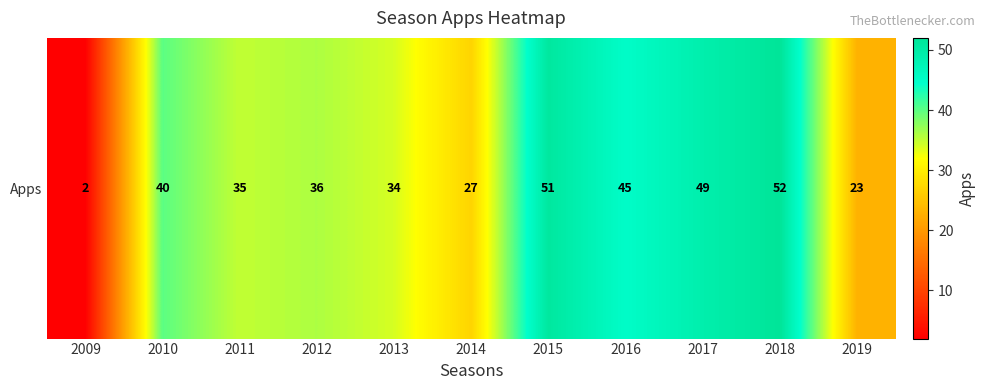

Rank the categories by value from highest to lowest.

2018, 2015, 2017, 2016, 2010, 2012, 2011, 2013, 2014, 2019, 2009